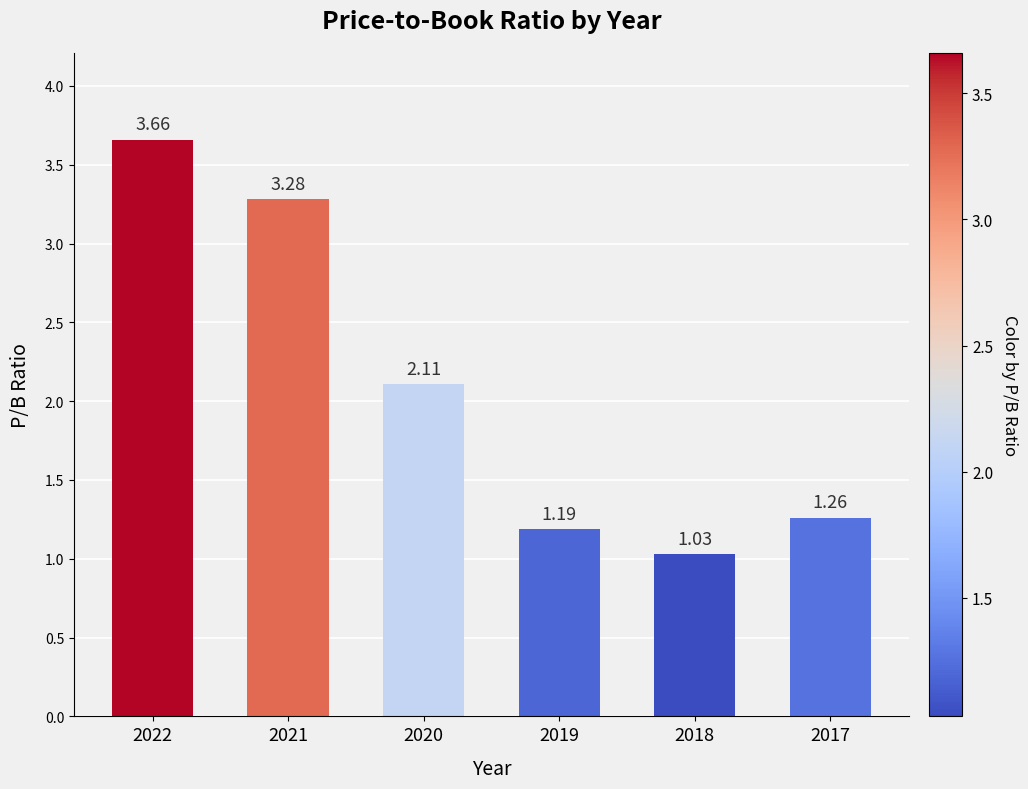

What is the value of the 3rd bar from the left?

2.1